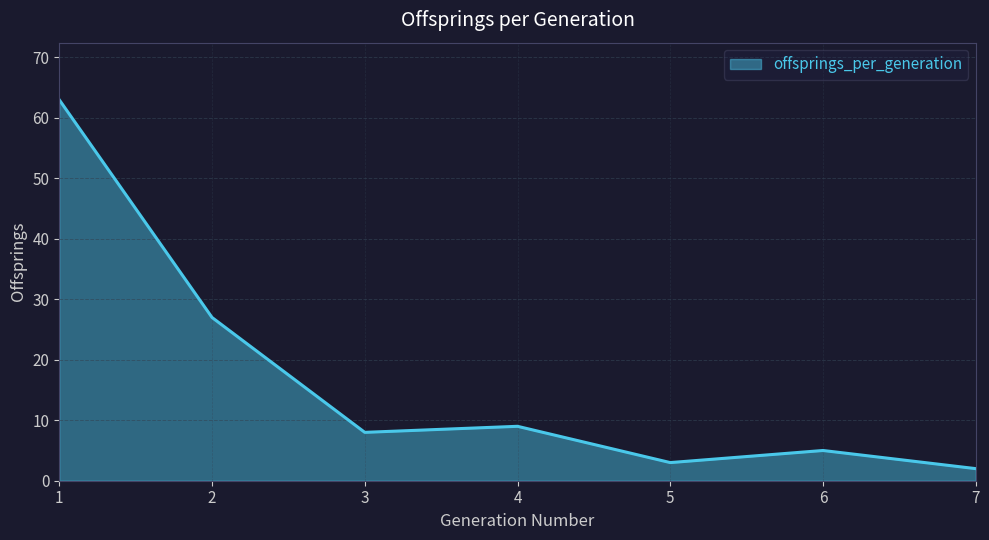

What is the minimum value shown in the chart?

2